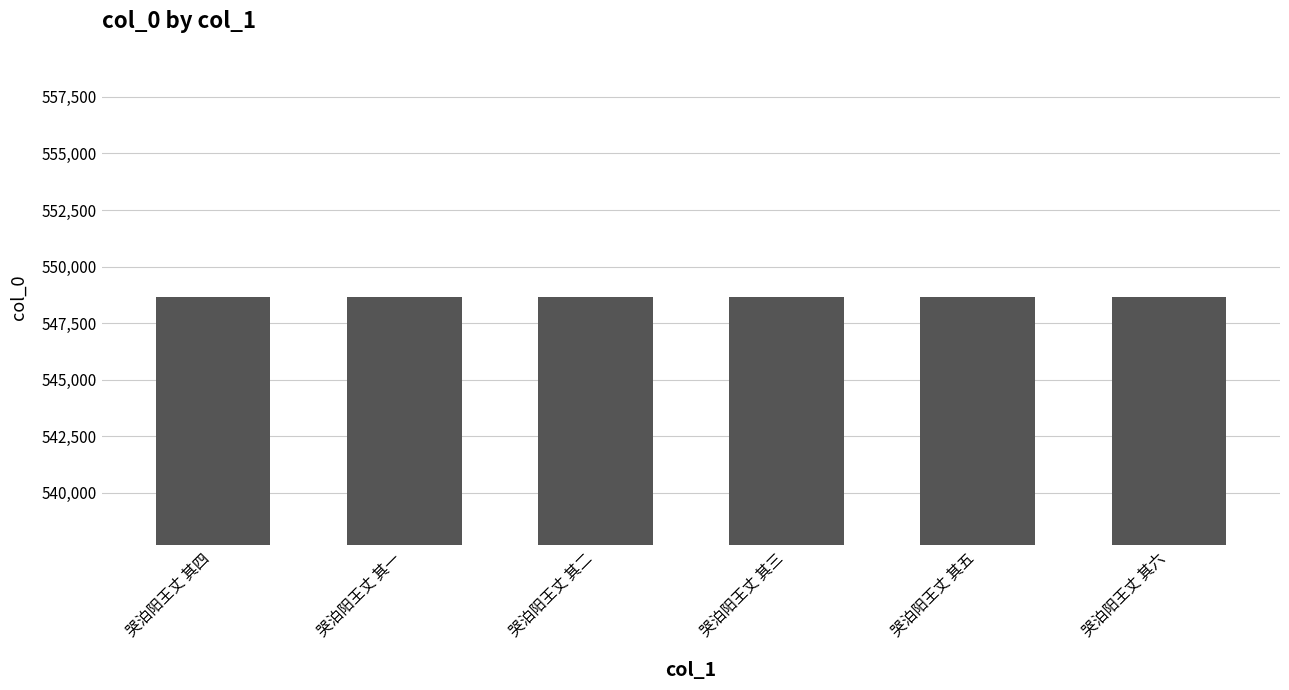

What is the value of the 6th bar from the left?

548651